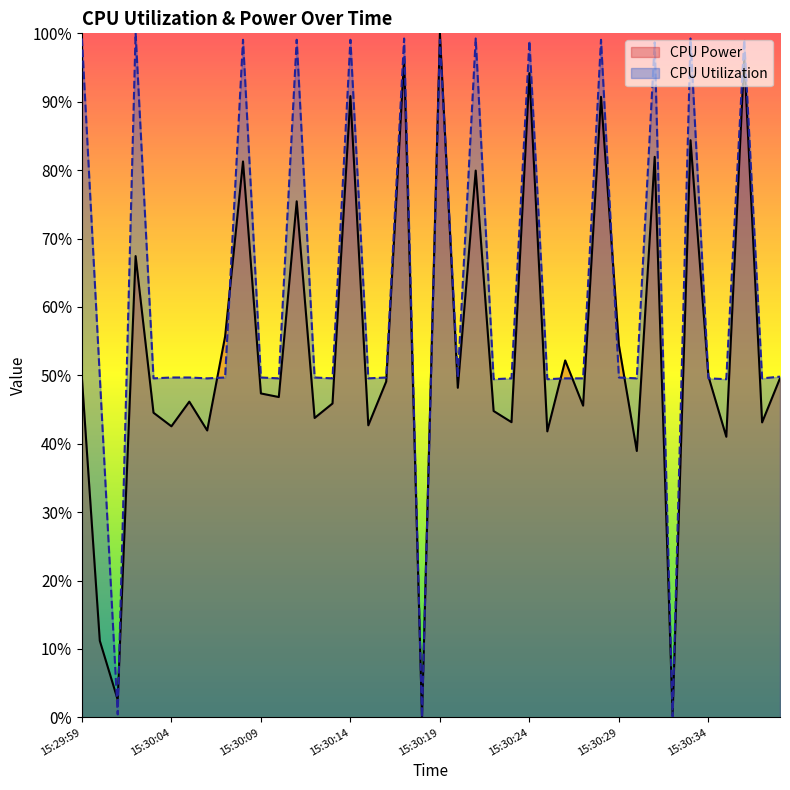

What are all the series names shown in the legend?

CPU Power, CPU Utilization